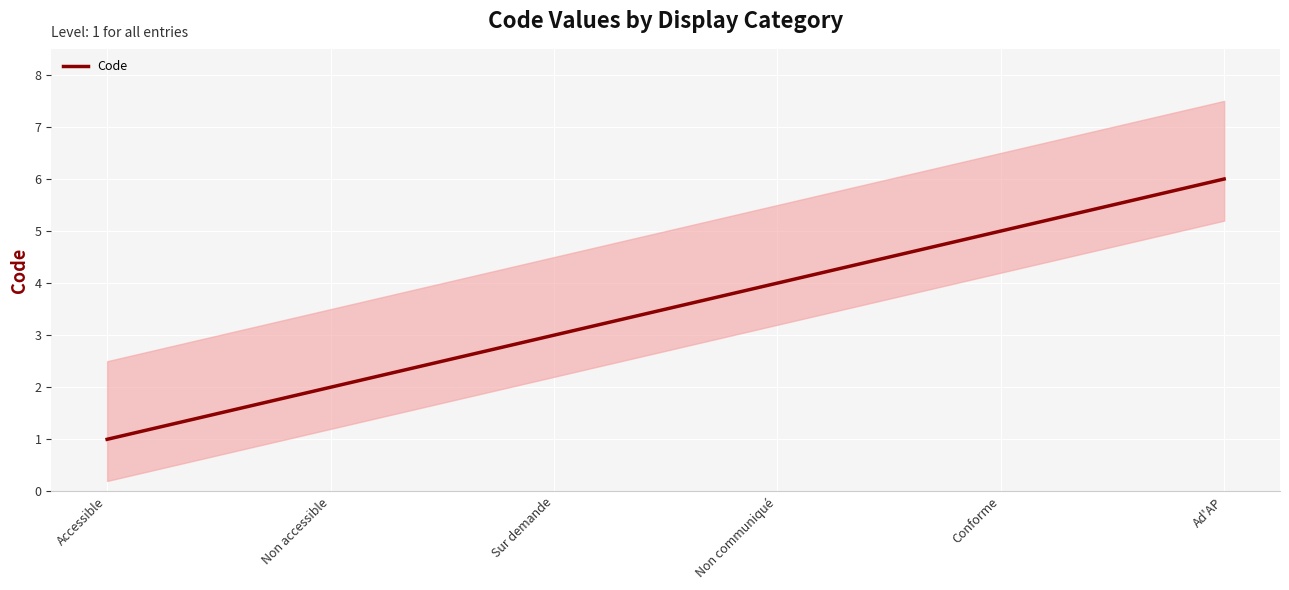

How many categories are shown in the chart?

6